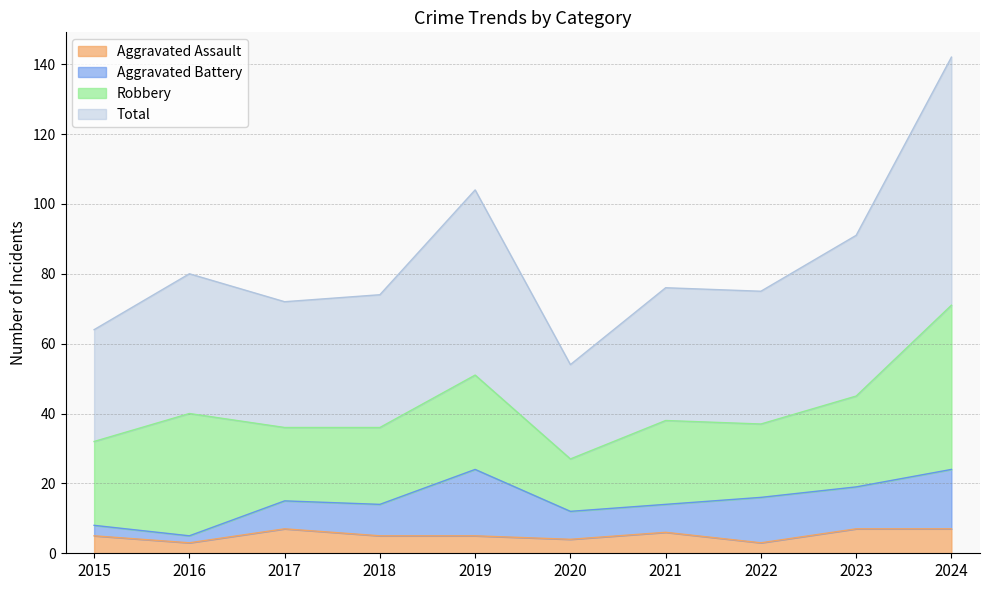

What is the approximate value of Aggravated Assault at 2015?

5